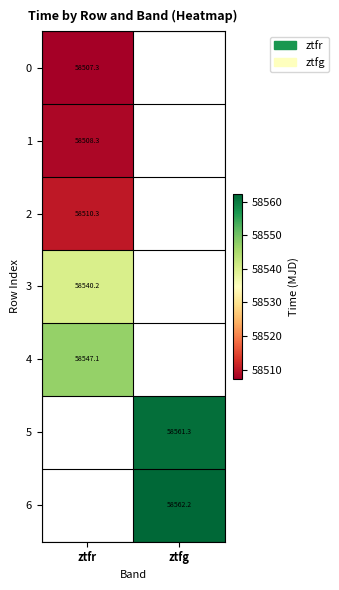

List the series in order of their peak value, lowest first.

0, 1, 2, 3, 4, 5, 6